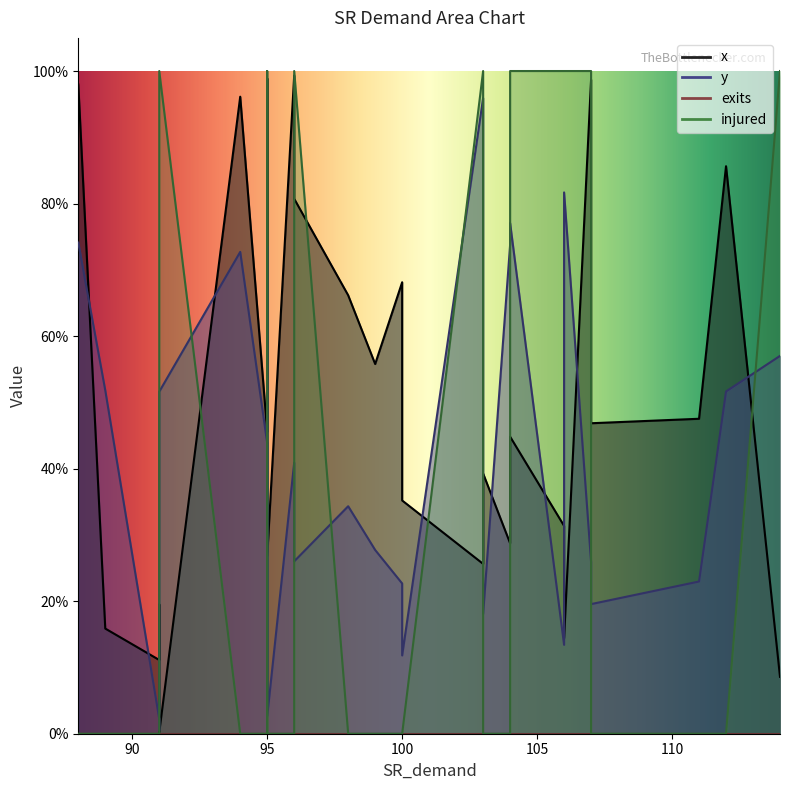

Is it true that y equals 0.0 at 91?

False